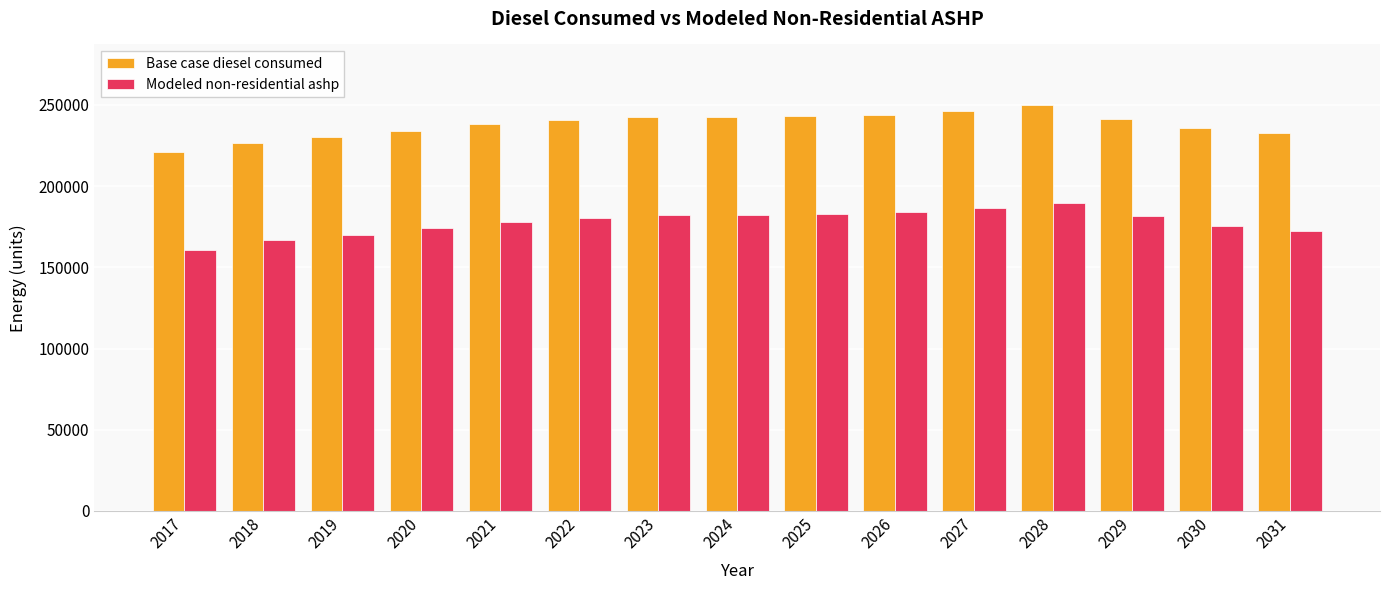

At which label does Modeled non-residential ashp first exceed 180496?

2022